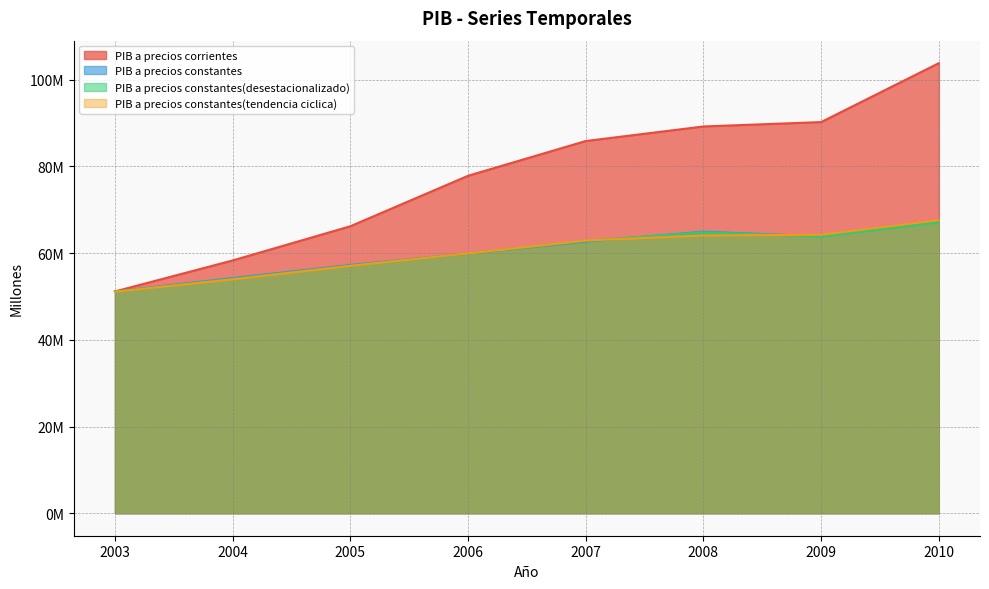

What is the lowest value of the PIB a precios constantes(desestacionalizado) series?

51066747